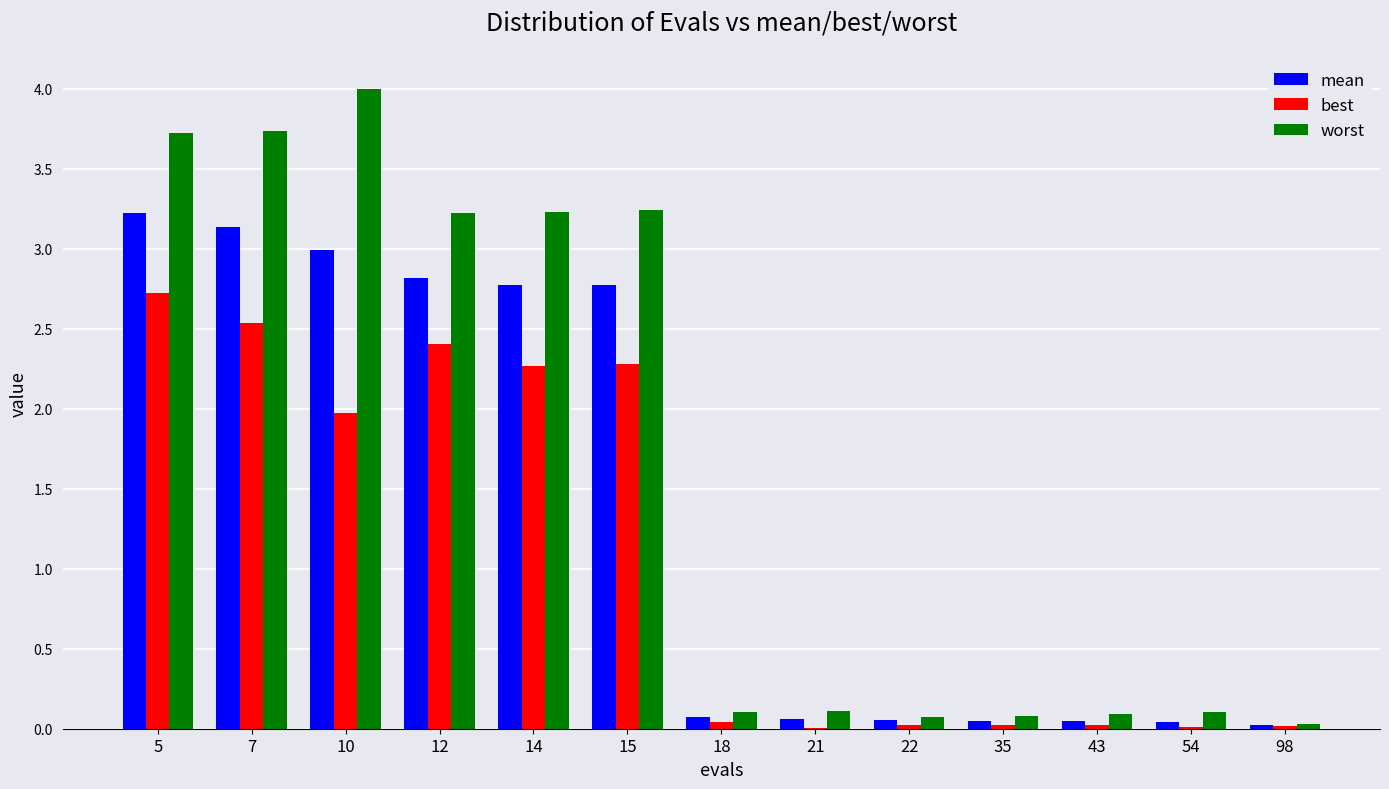

Between 5 and 22, which series saw the biggest shift?

worst